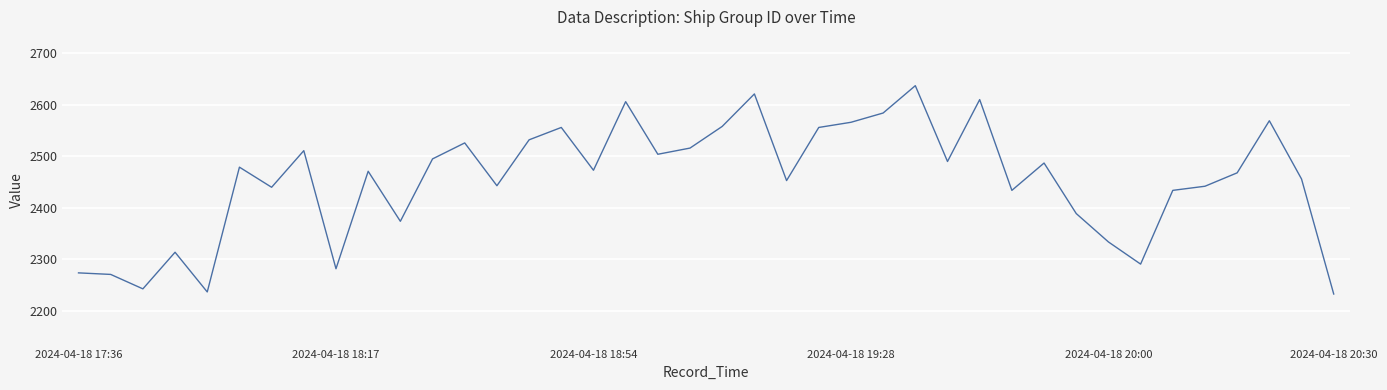

What is the difference between the maximum and minimum values?

404